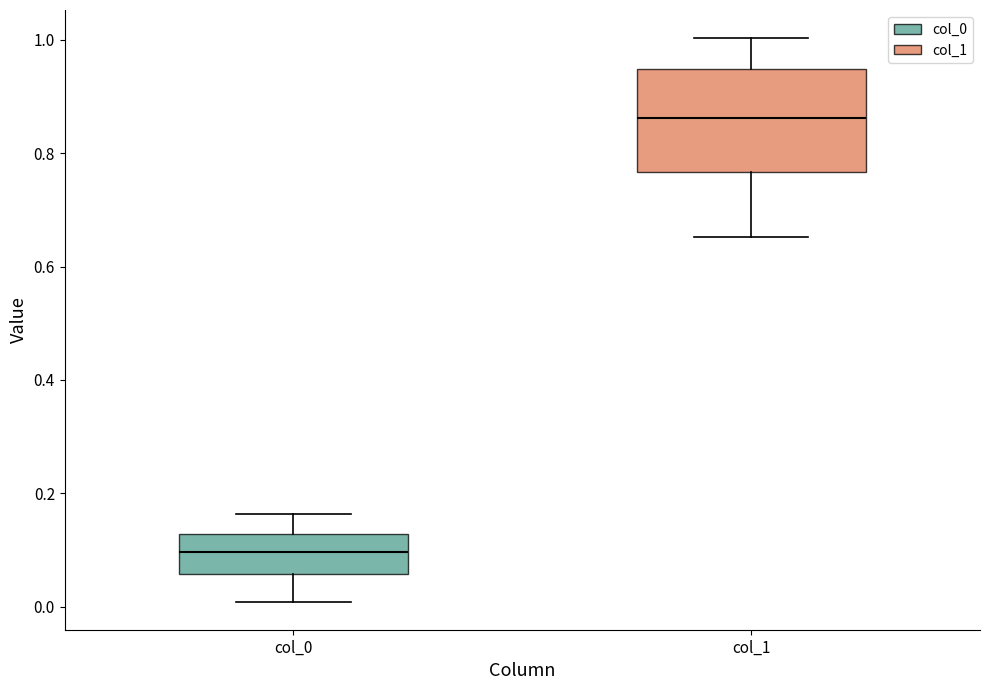

Reading left to right, read every box against the y-axis: the position of its median line, the range the box covers, and the ends of its whiskers. The values are not printed on the chart, so give them approximately, as read against the axis.

col_0: median 0.10, box 0.06 to 0.12, whiskers 0.00 to 0.16
col_1: median 0.86, box 0.76 to 0.94, whiskers 0.66 to 1.00